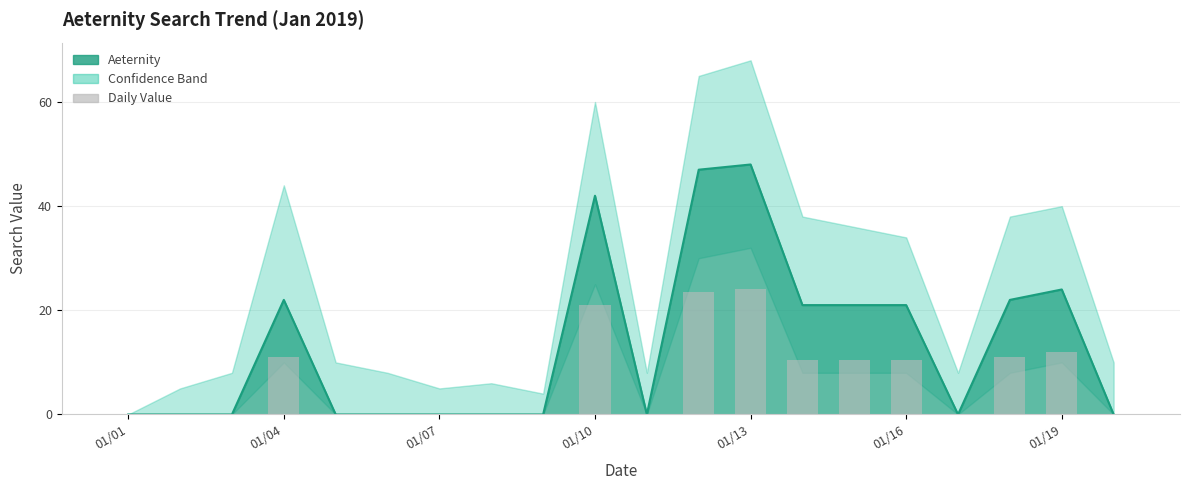

How many data points are above 0?

9